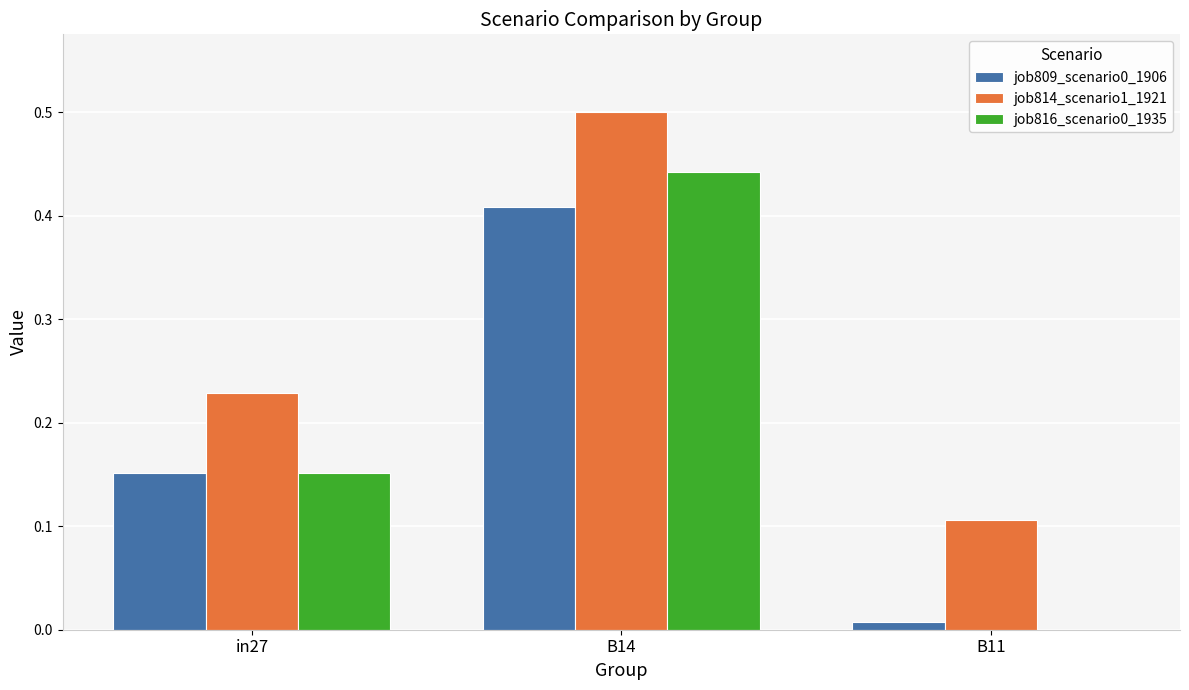

The value of job816_scenario0_1935 at B11 is 0.0. True or false?

True